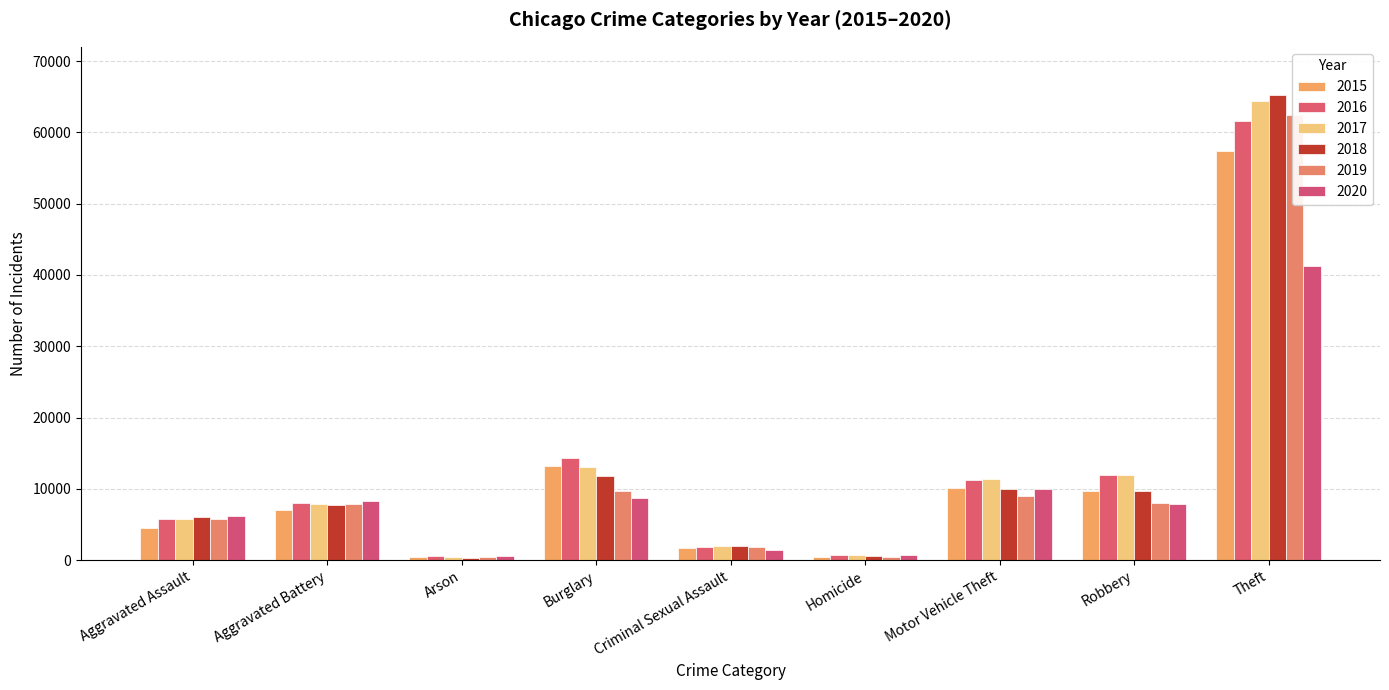

Reading left to right, what are all the values shown in this chart?

2015: 4480	7018	448	13184	1670	496	10068	9638	57350
2016: 5712	8085	515	14289	1817	786	11286	11960	61618
2017: 5793	7845	444	13001	1945	672	11380	11880	64381
2018: 6001	7734	373	11746	1978	589	9983	9679	65285
2019: 5840	7857	376	9639	1879	498	8977	7994	62484
2020: 6263	8320	589	8757	1453	787	9956	7855	41313